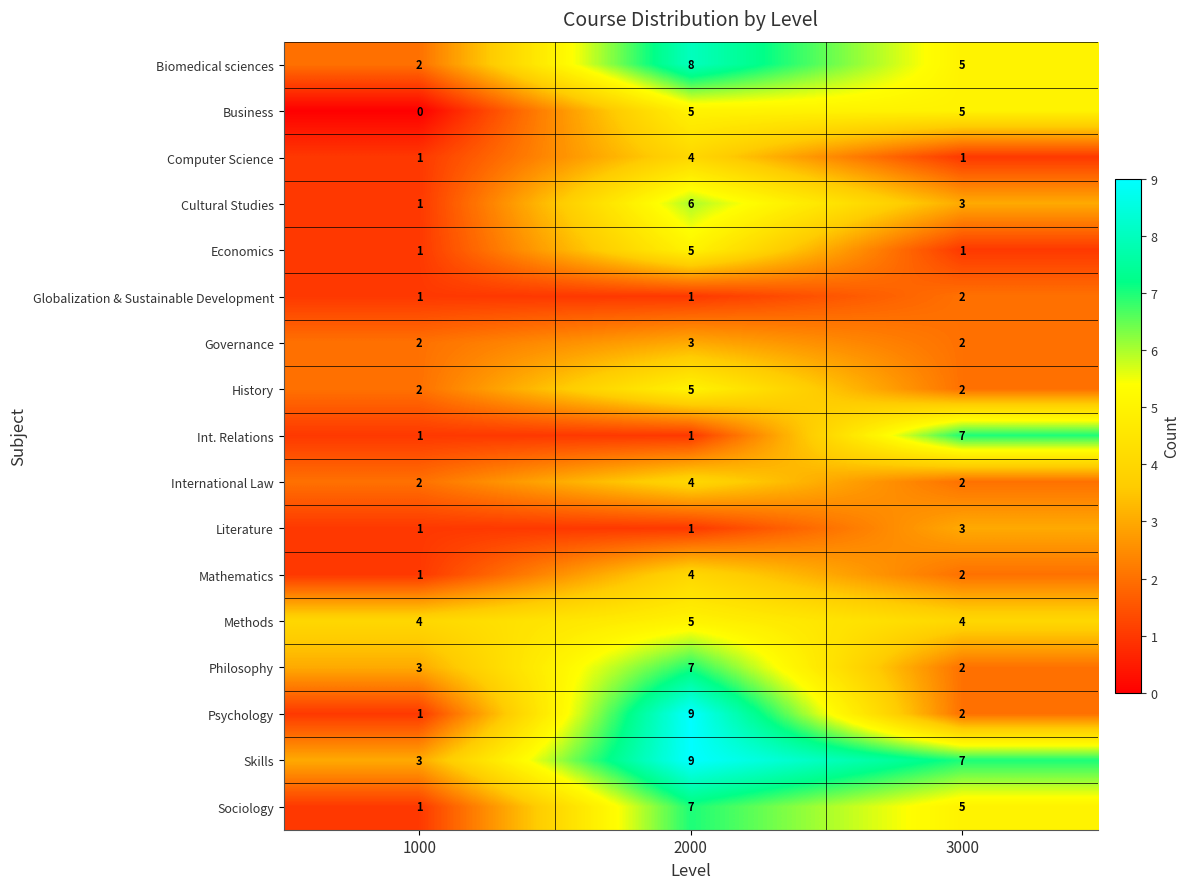

What is the sum of the Cultural Studies values at 2000 and 3000?

9